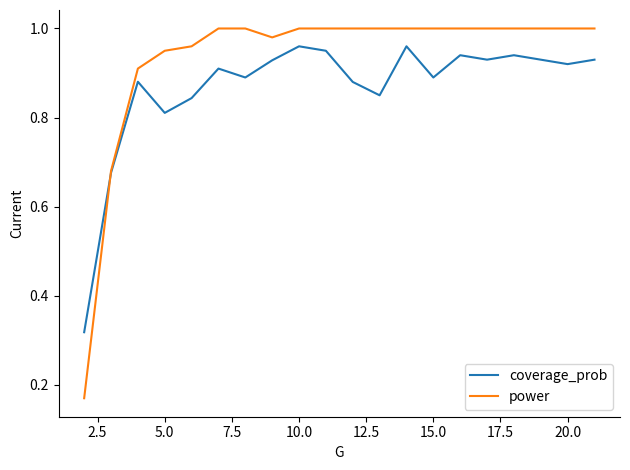

Which series has the largest total across all categories?

power